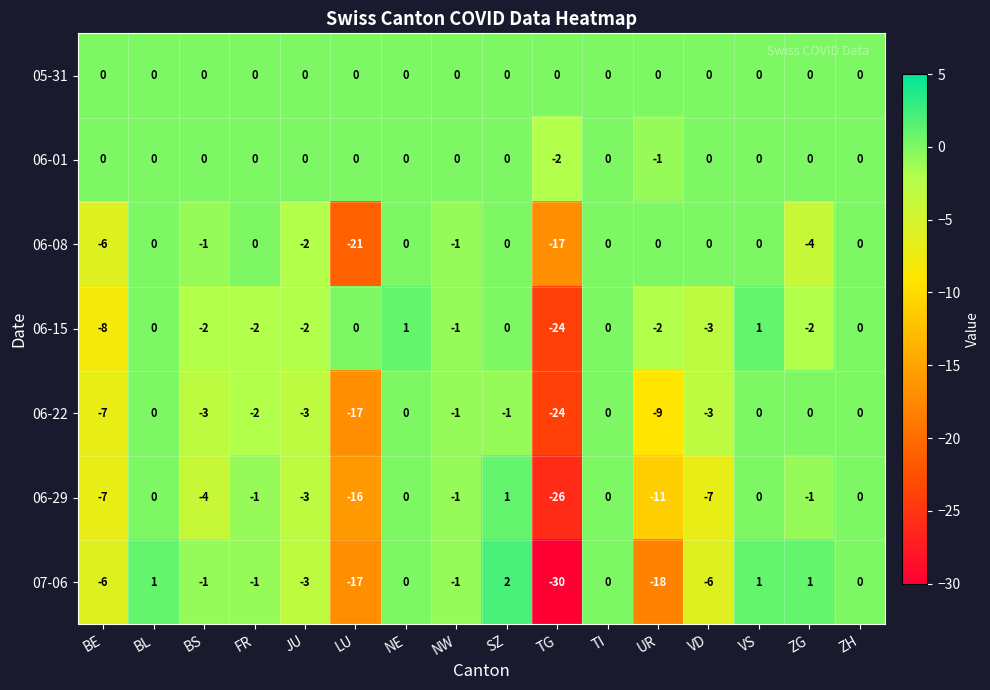

The value of 06-15 at BL is 0. True or false?

True